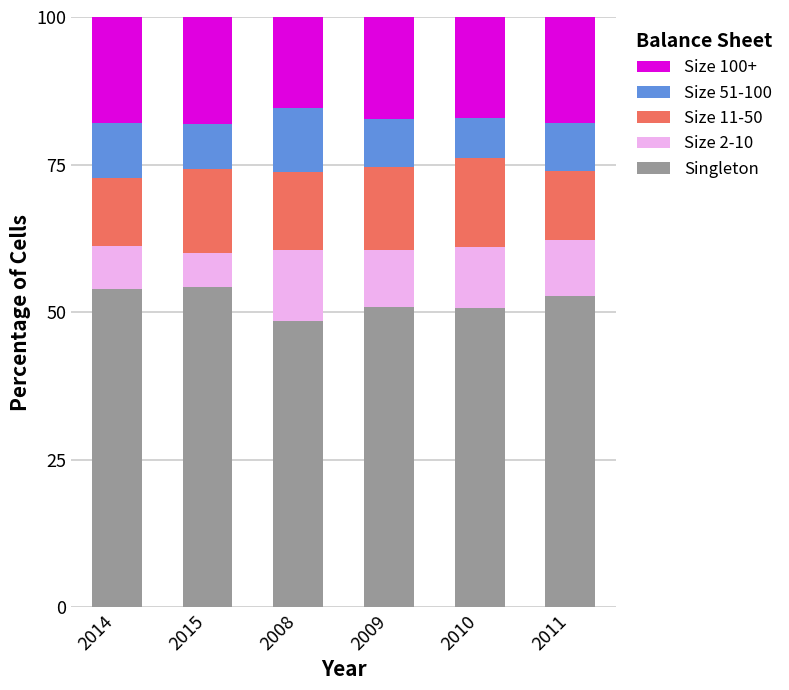

What is the total value across all series at 2014?

100.0